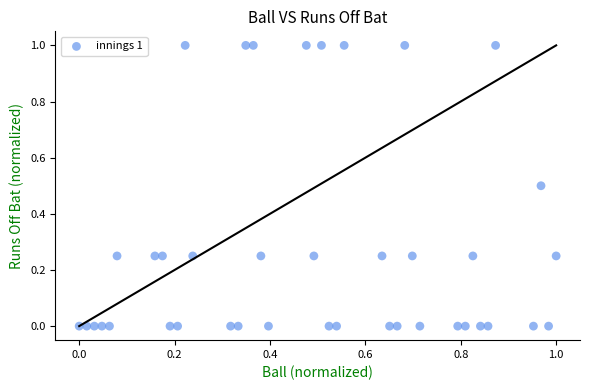

What is the range of X values (max minus min)?

1.0